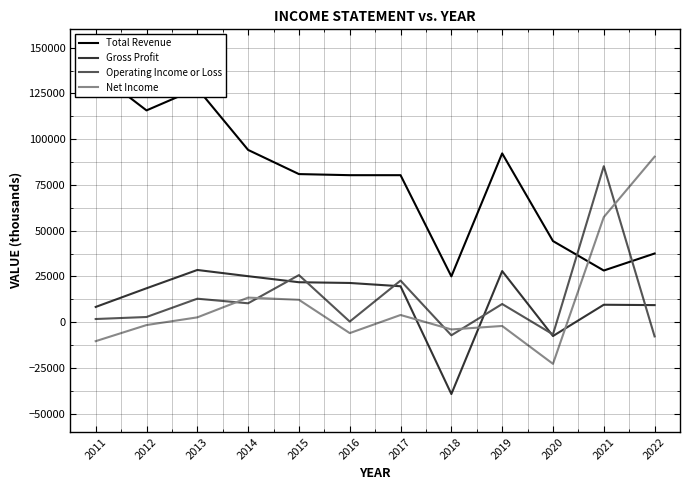

Which series ends up on top after the final intersection of Operating Income or Loss and Gross Profit?

Gross Profit